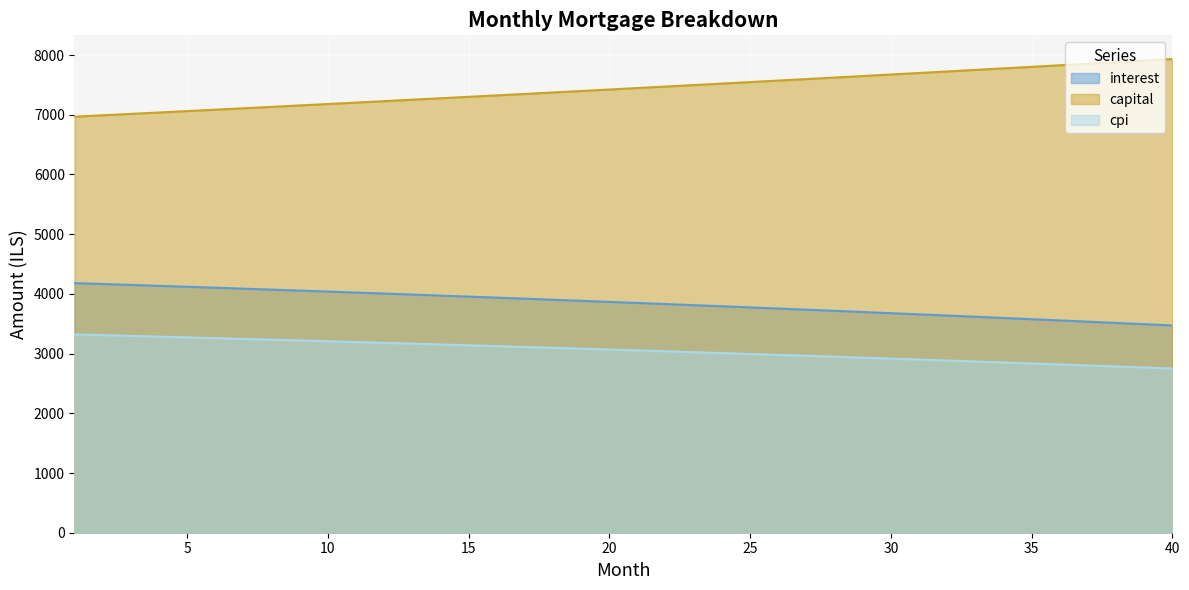

Rank the series by their average value, from lowest to highest.

cpi, interest, capital